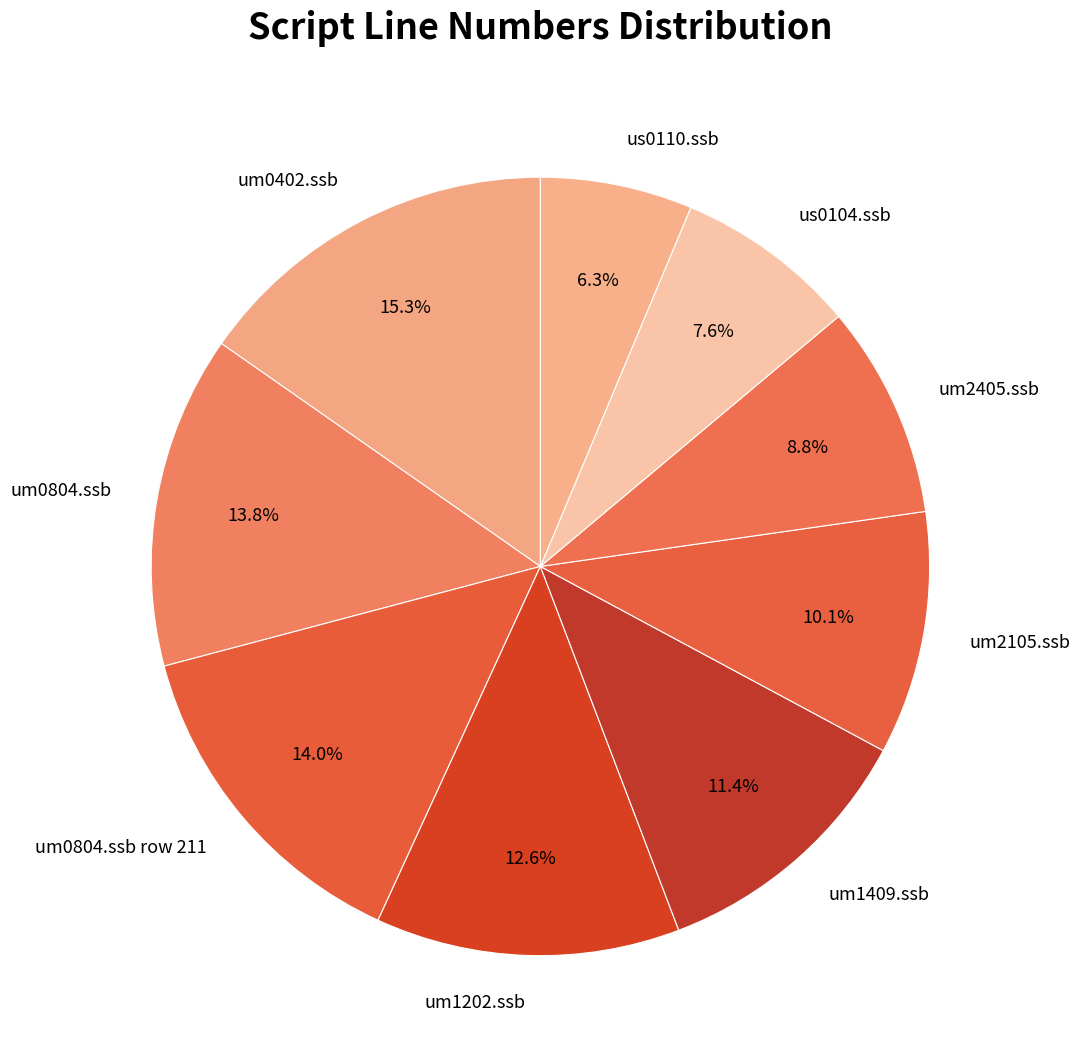

To the nearest percent, what is the combined percentage of um0804.ssb and um0402.ssb?

29%